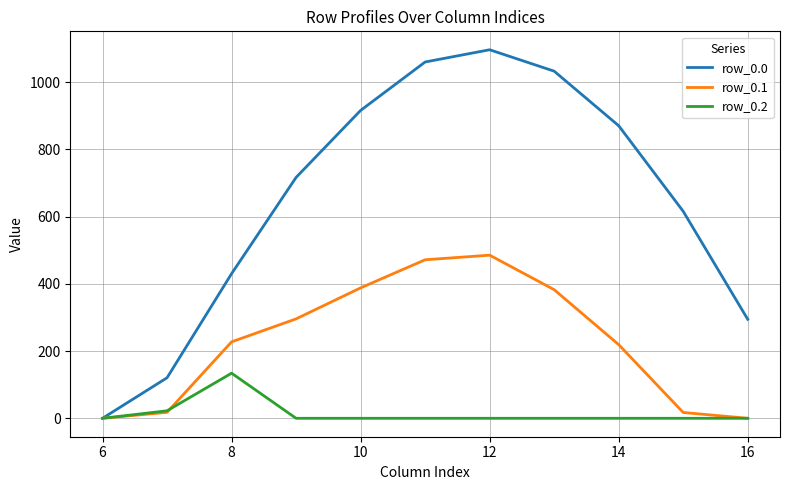

Which series has the largest range (max minus min)?

row_0.0